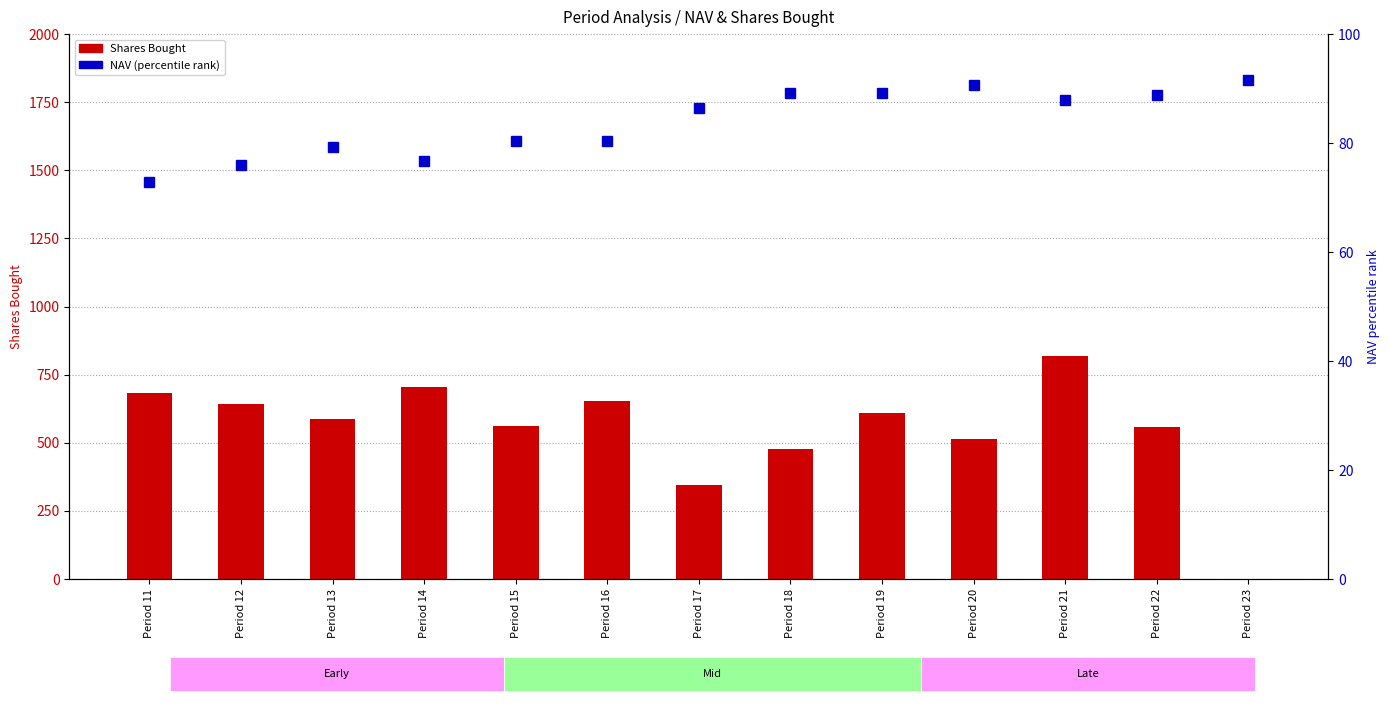

What is the total value across all series at Period 11?

757.0